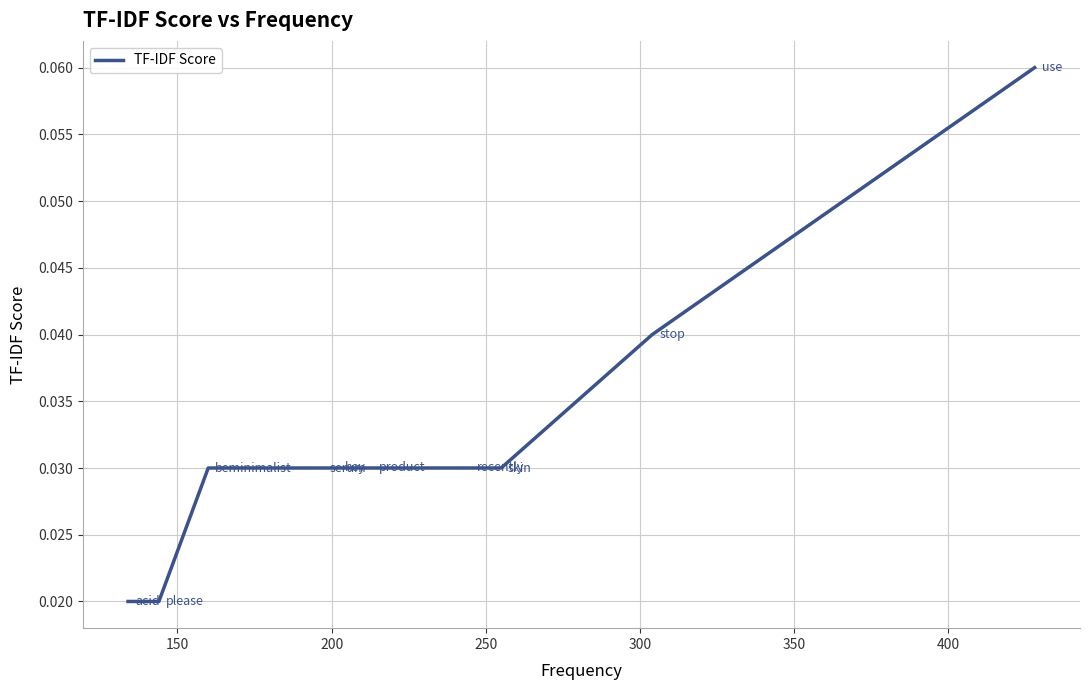

What is the sum of all values?

0.3